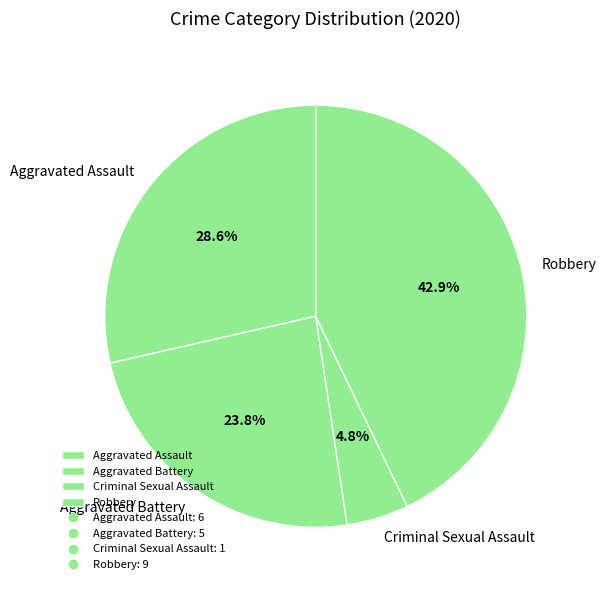

Is it true that Criminal Sexual Assault is 14% of the pie?

False